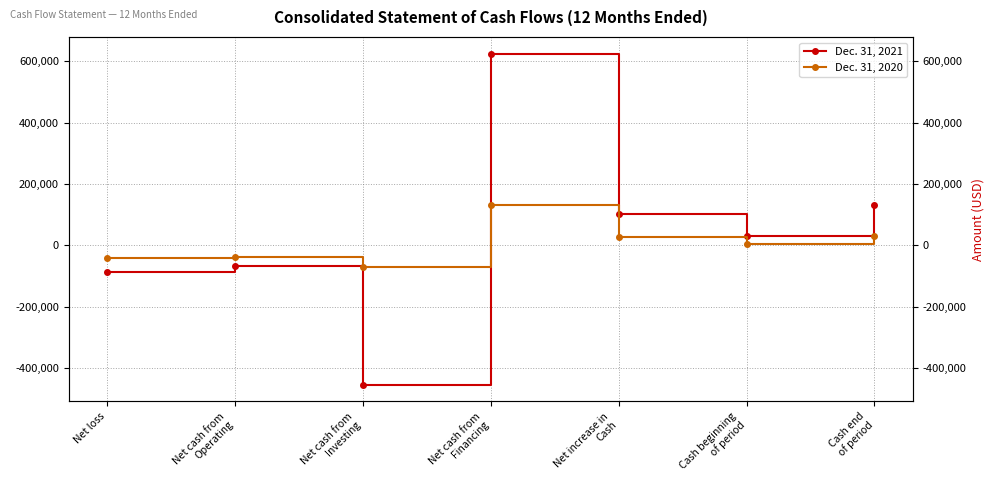

What is the spread (max minus min) of values at Net loss?

45189